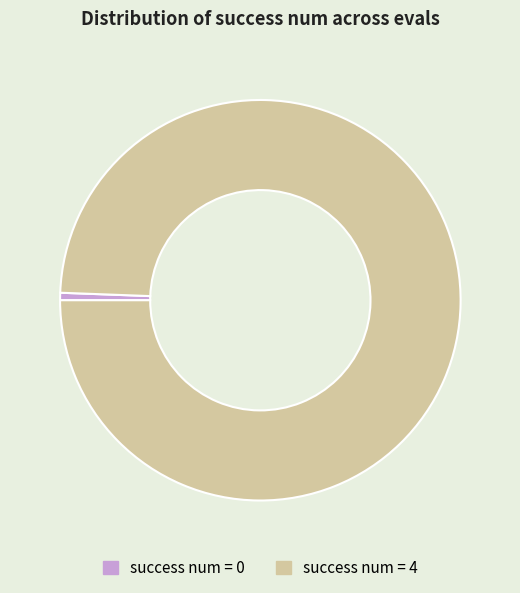

Rank the categories by value from lowest to highest.

success num = 0, success num = 4